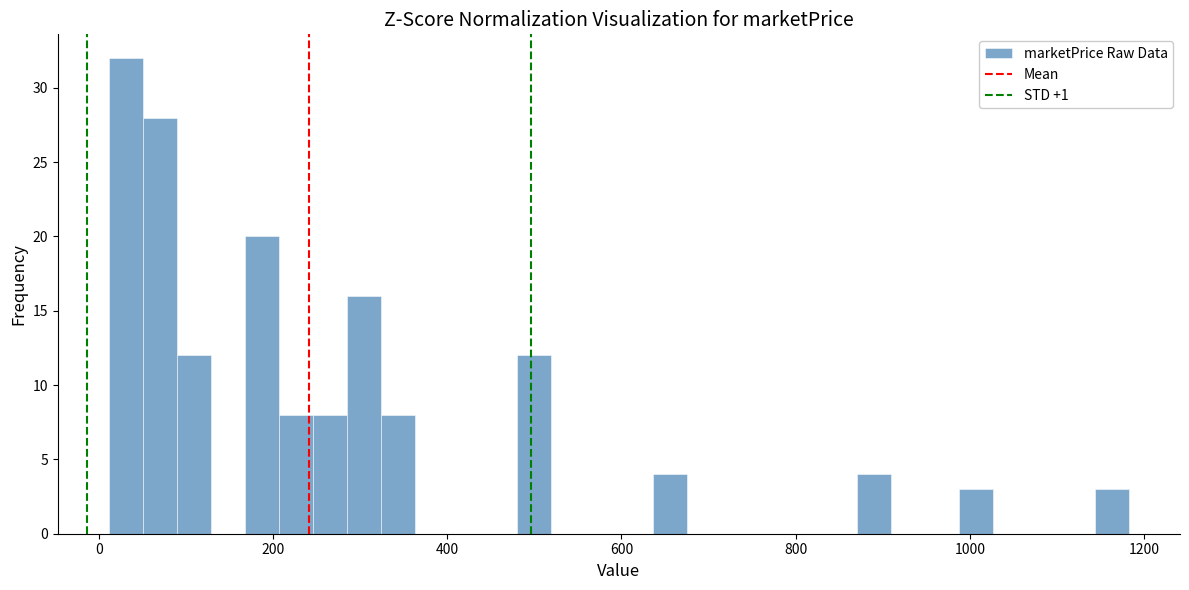

Around what value on the x-axis is the tallest bar? Give the approximate position of its centre, as read against the axis.

40